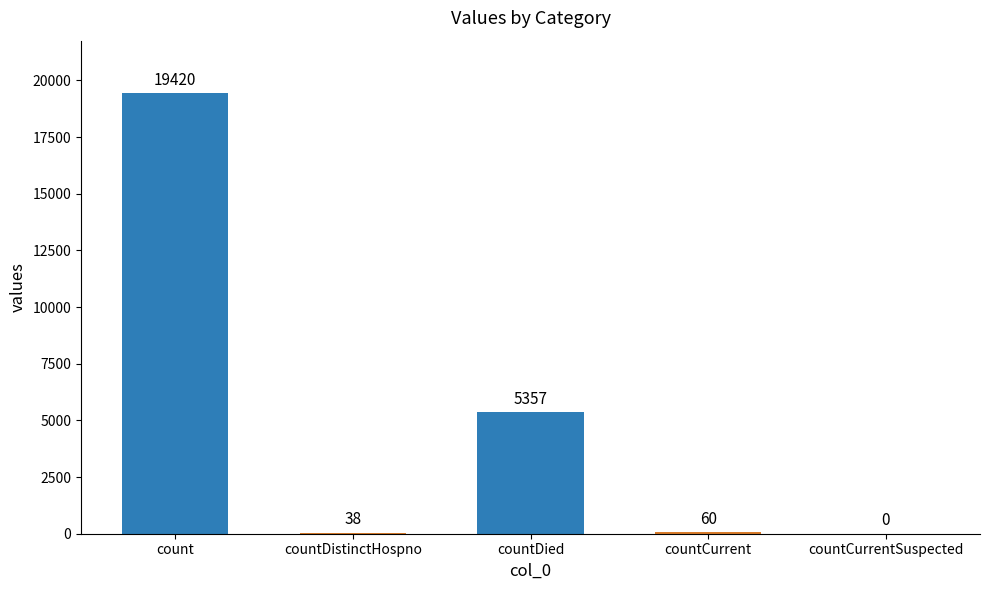

What is the average value?

4975